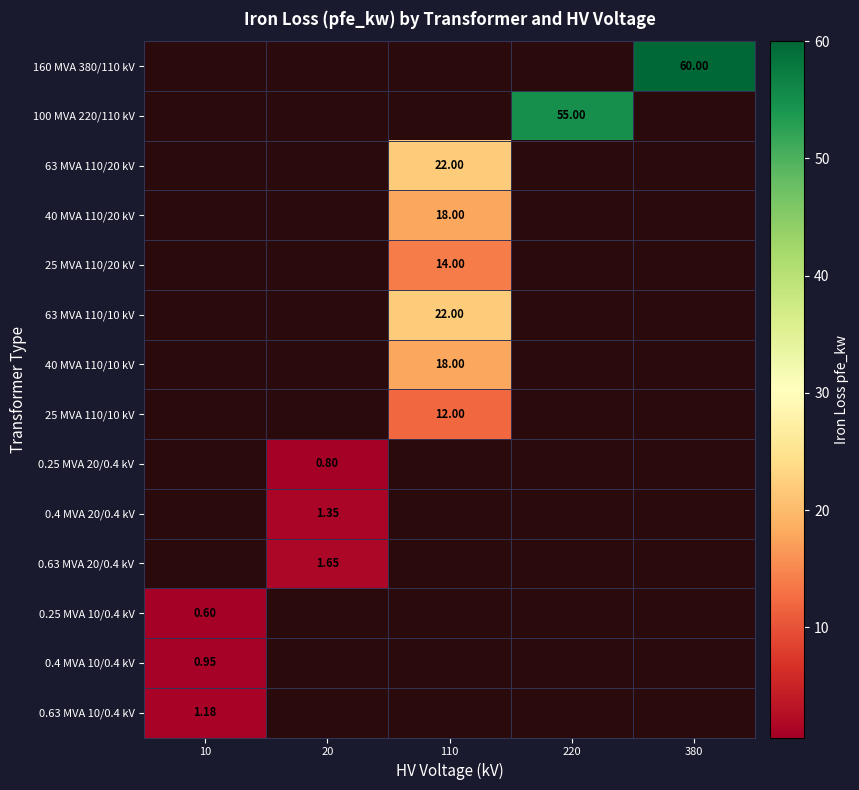

At which category is the sum across all series the highest?

110